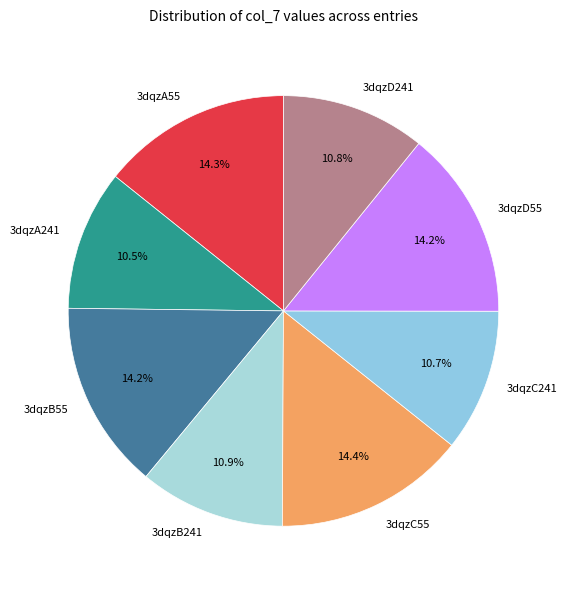

Do 3dqzB55 and 3dqzD241 together represent more than half of the pie?

No